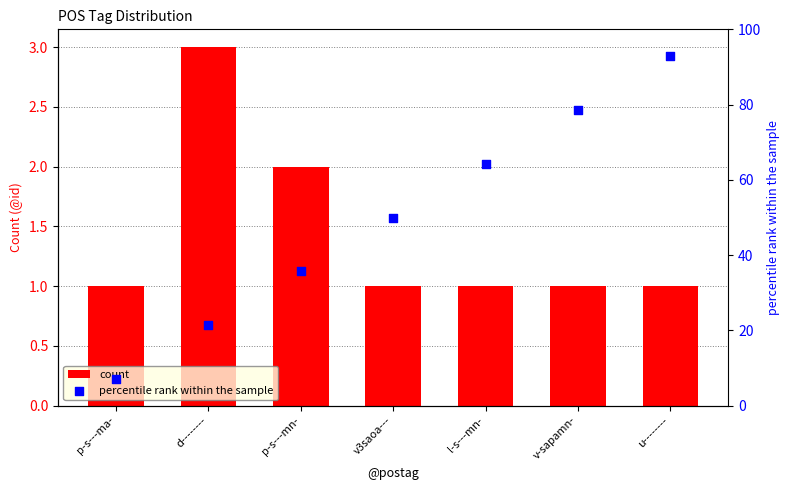

Which series contains the highest Y value?

percentile rank within the sample